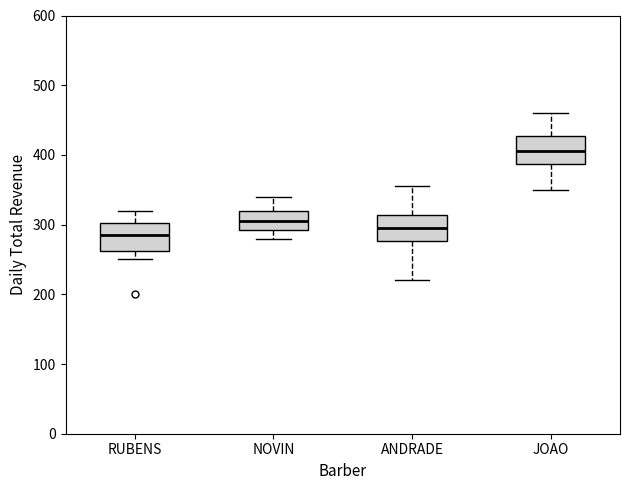

Reading left to right, transcribe this box plot: for each box, give where its median line is, the range the box spans, and where its two whiskers end, as read against the y-axis. The values are not printed on the chart, so give them approximately, as read against the axis.

RUBENS: median 290, box 260 to 300, whiskers 250 to 320
NOVIN: median 310, box 290 to 320, whiskers 280 to 340
ANDRADE: median 300, box 280 to 310, whiskers 220 to 360
JOAO: median 410, box 390 to 430, whiskers 350 to 460